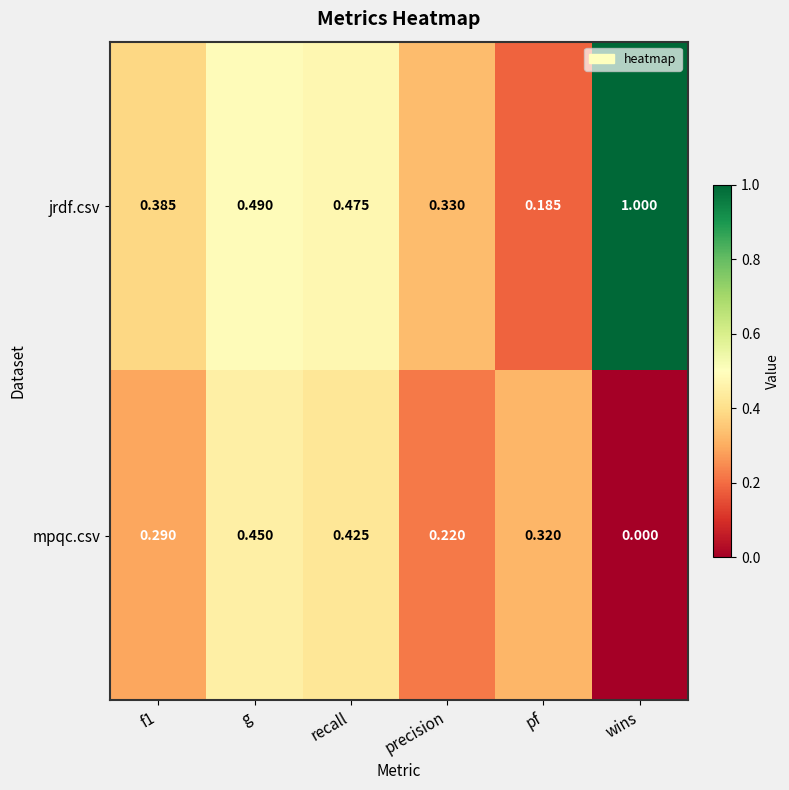

Which series changed the most between recall and precision?

mpqc.csv